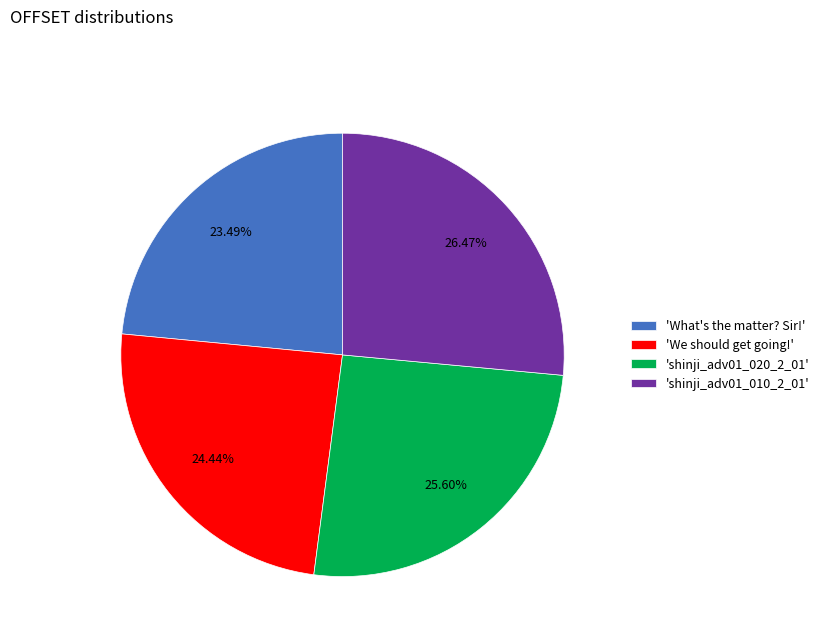

Rank the categories by value from highest to lowest.

'shinji_adv01_010_2_01', 'shinji_adv01_020_2_01', 'We should get going!', 'What's the matter? Sir!'